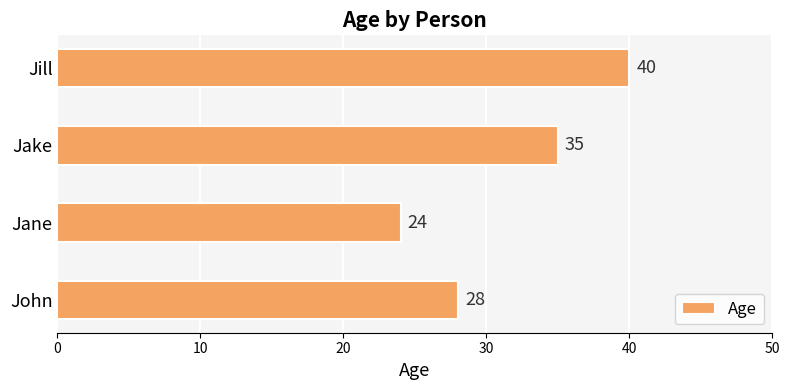

Reading bottom to top, list all the values displayed in this chart.

28	24	35	40